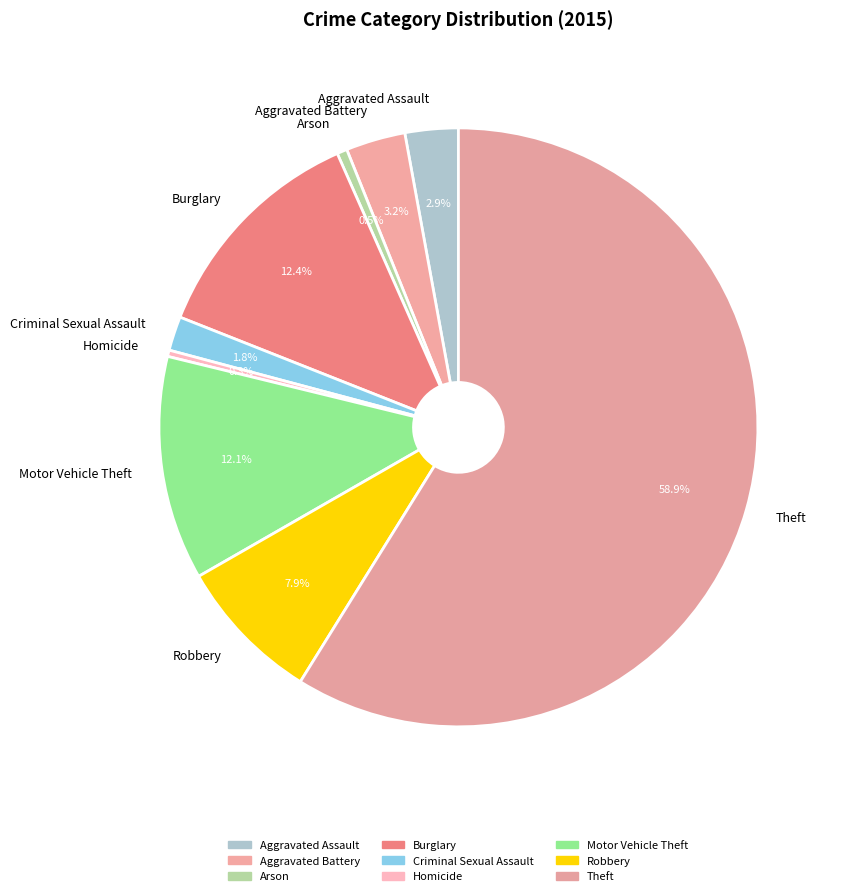

Do Homicide and Arson together represent more than half of the pie?

No